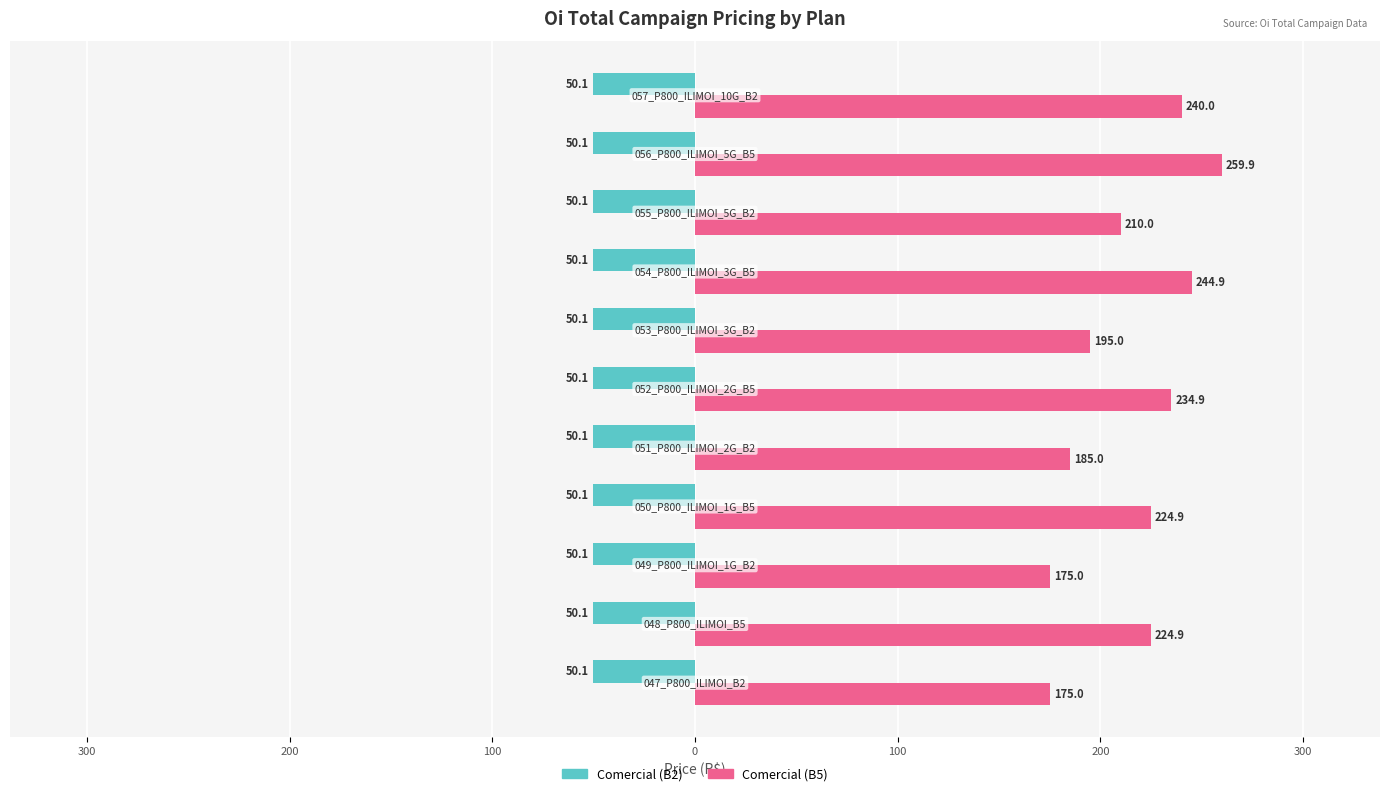

What are all the series names shown in the legend?

Comercial (B2), Comercial (B5)